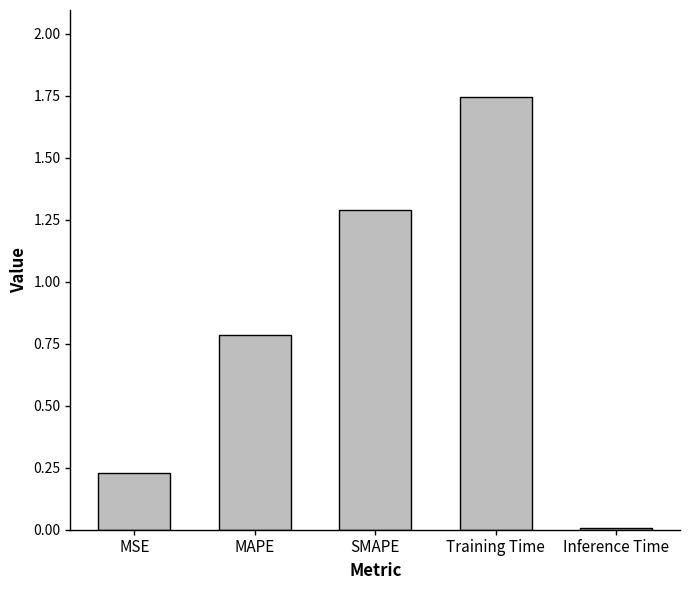

The value at Inference Time is 0.0. True or false?

True